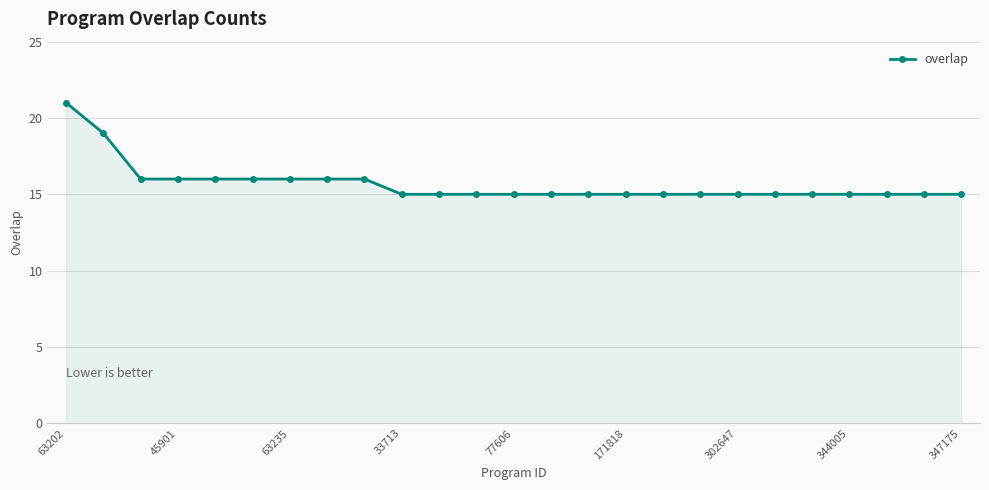

What is the greatest value displayed?

21